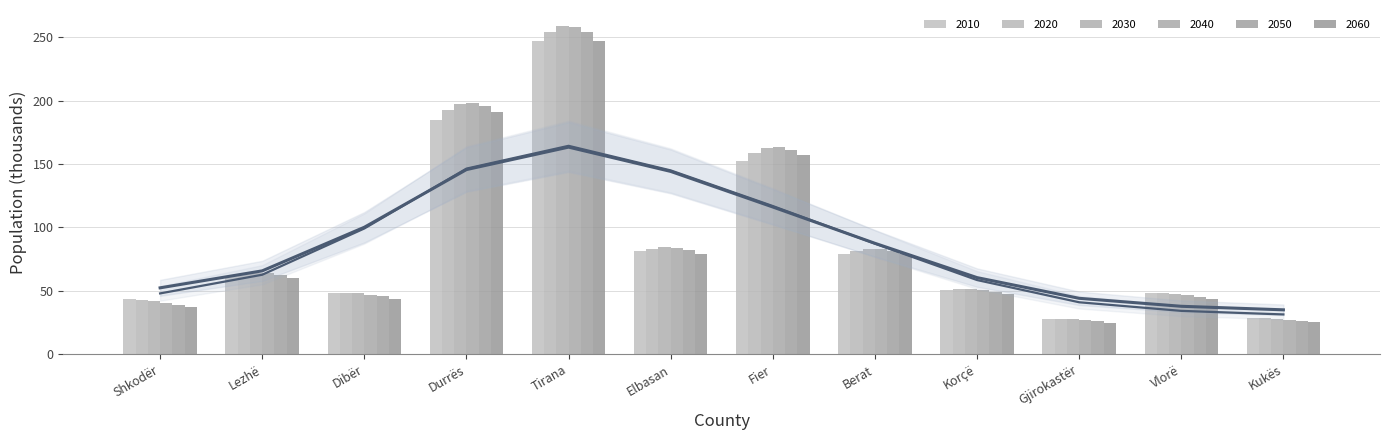

What is the minimum value for 2050?

26.0